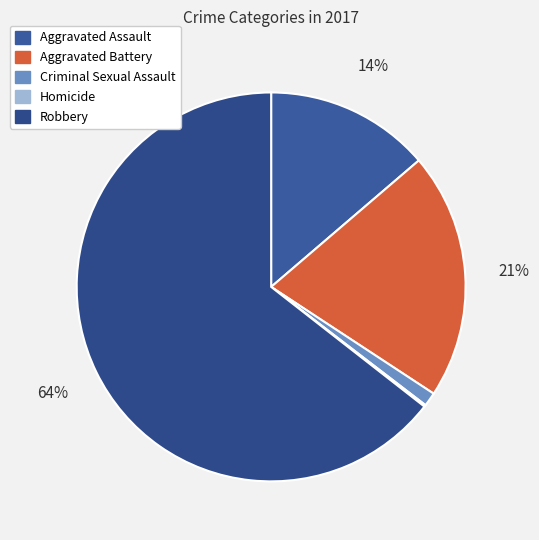

Which category has the smallest portion of the pie?

Homicide